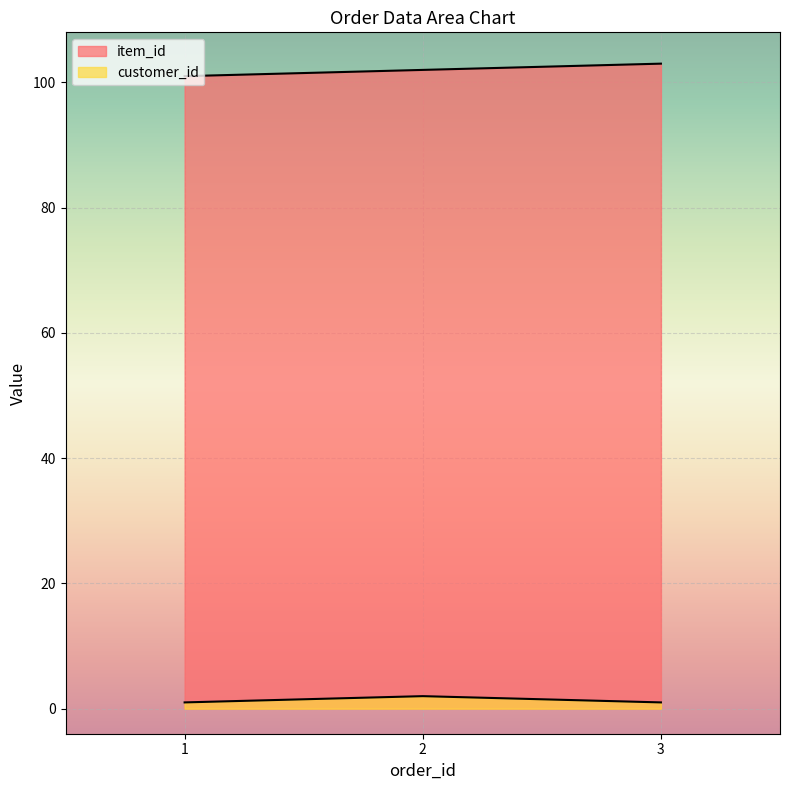

Where does the item_id series first go above 102?

3